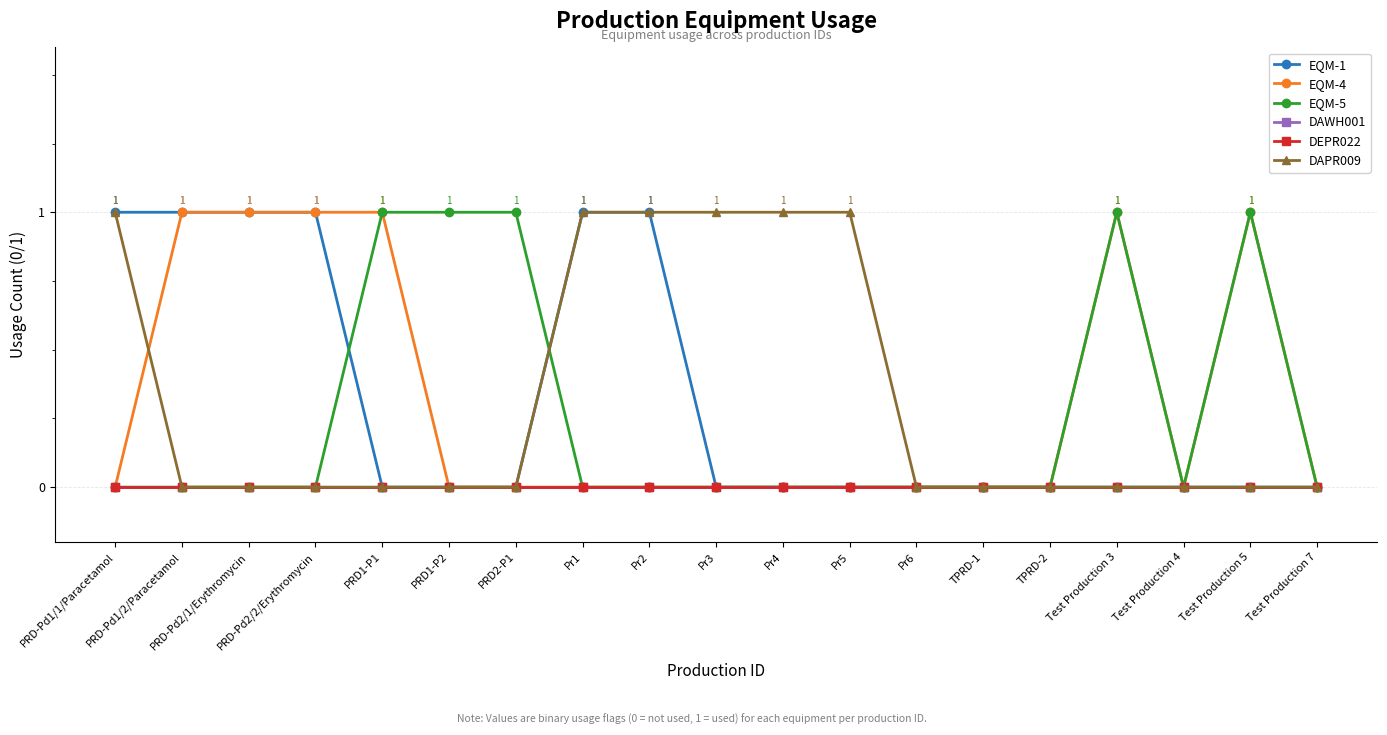

True or false: EQM-1 and DAWH001 intersect in this chart.

False